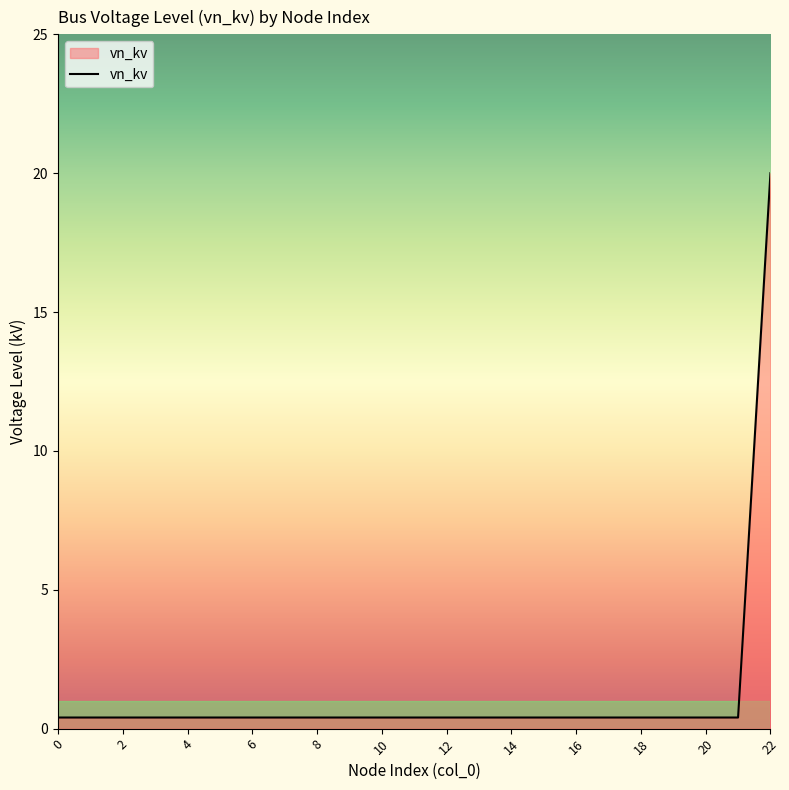

What is the minimum value shown in the chart?

0.4